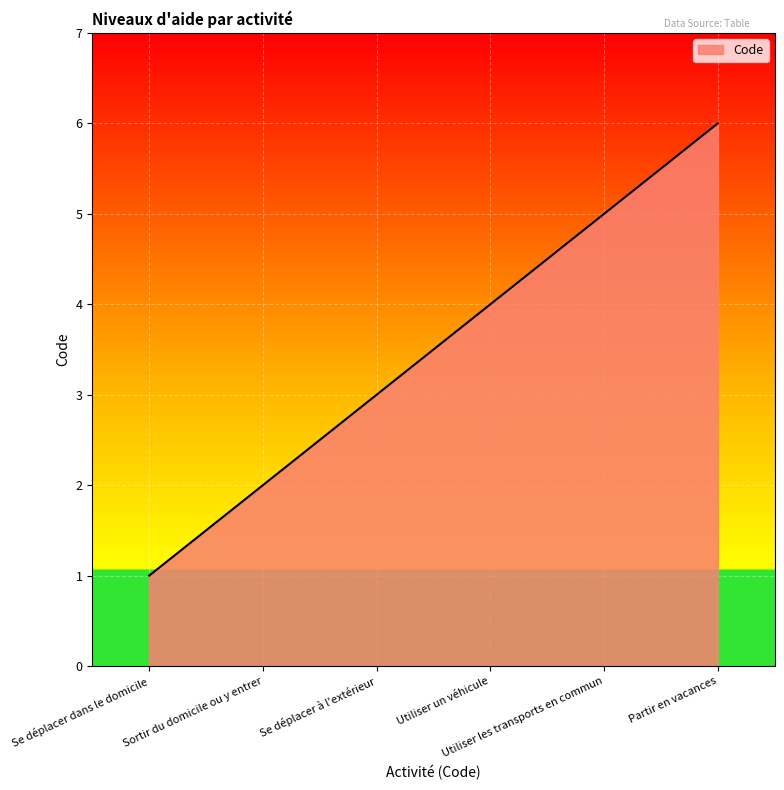

Reading left to right, transcribe all the data shown in this chart.

Se déplacer dans le domicile=1	Sortir du domicile ou y entrer=2	Se déplacer à l'extérieur=3	Utiliser un véhicule=4	Utiliser les transports en commun=5	Partir en vacances=6